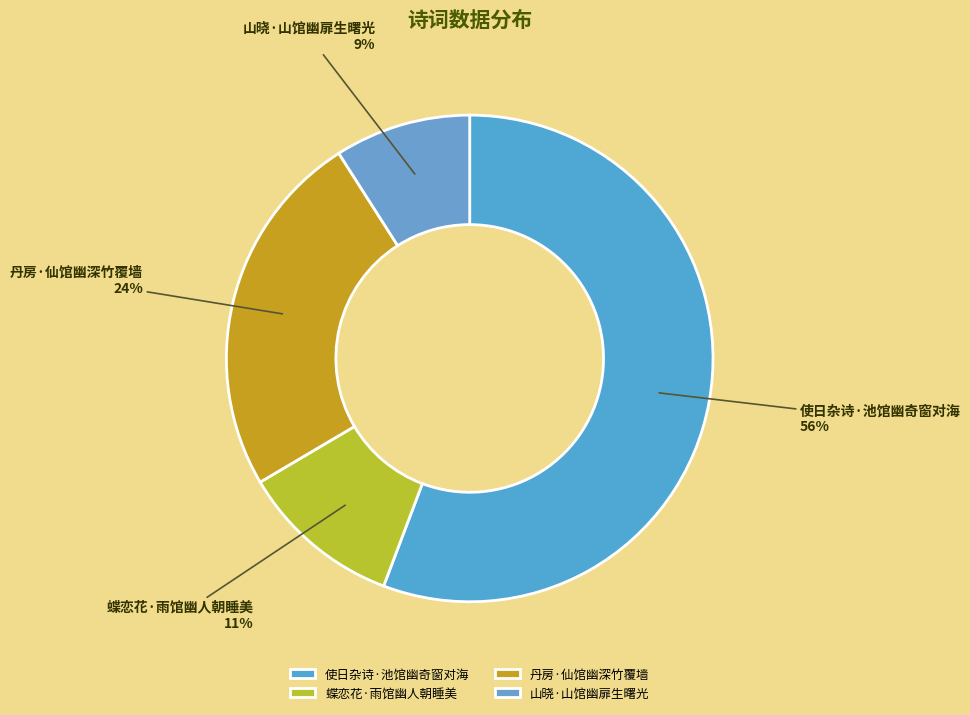

To the nearest percent, what percentage of the pie is 使日杂诗·池馆幽奇窗对海?

56%